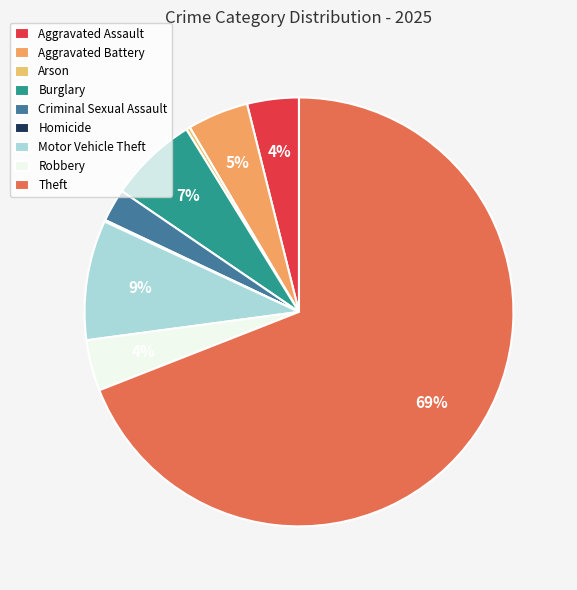

What is the change in value from Aggravated Assault to Aggravated Battery?

+12